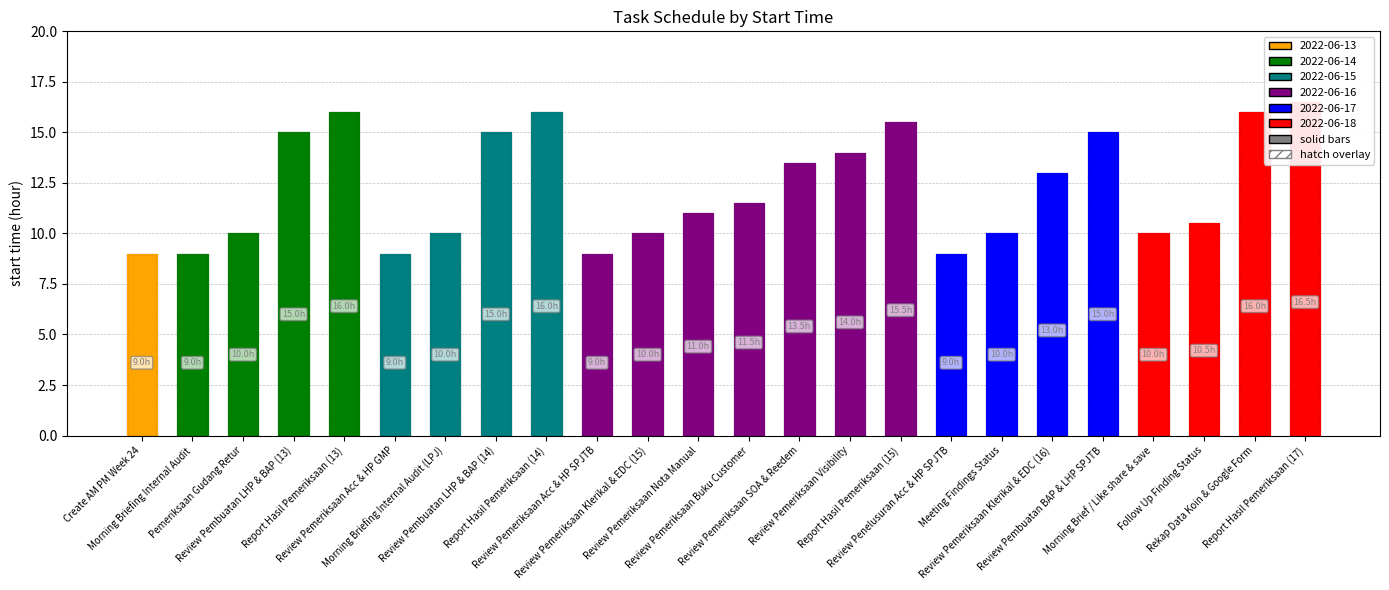

The value at Report Hasil Pemeriksaan (14) is 16.0. True or false?

True